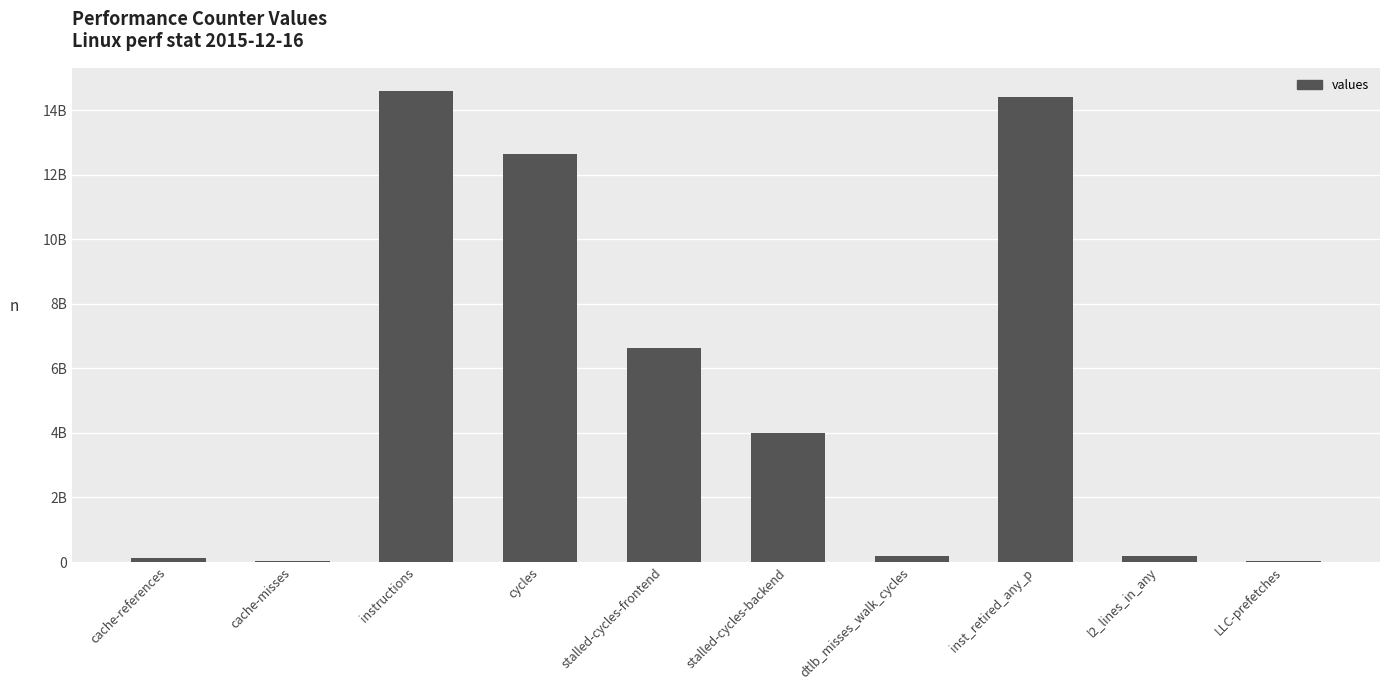

Read the value at l2_lines_in_any.

192587458